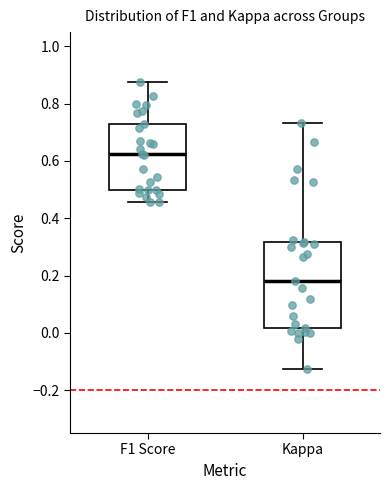

Reading left to right, transcribe this box plot: for each box, give where its median line is, the range the box spans, and where its two whiskers end, as read against the y-axis. The values are not printed on the chart, so give them approximately, as read against the axis.

F1 Score: median 0.62, box 0.50 to 0.72, whiskers 0.46 to 0.88
Kappa: median 0.18, box 0.02 to 0.32, whiskers -0.12 to 0.74